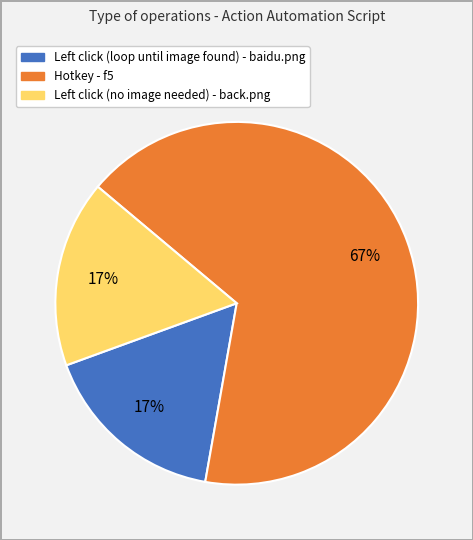

To the nearest percent, what is the average slice percentage?

33%